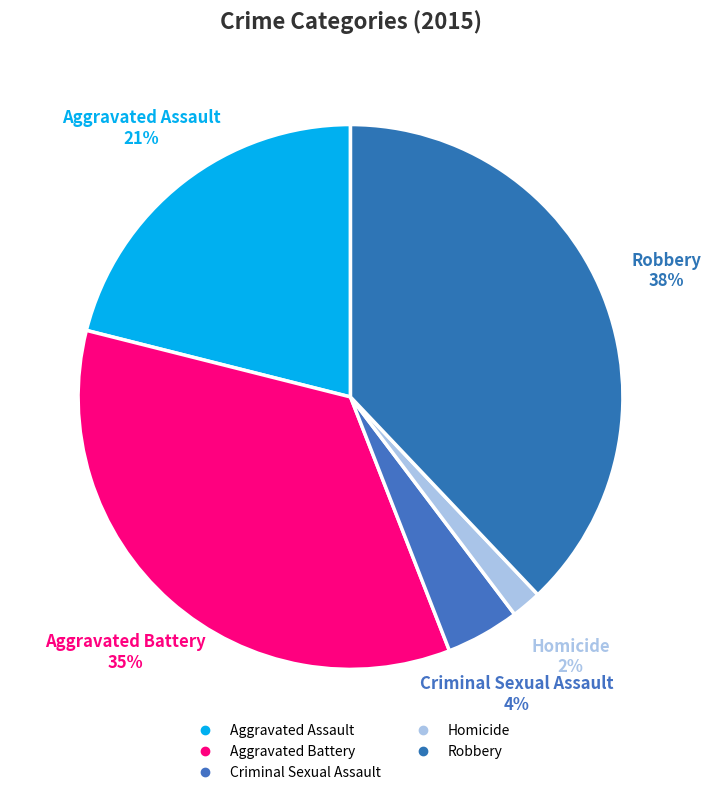

Combined, what portion of the pie is Robbery and Aggravated Assault?

59.0%